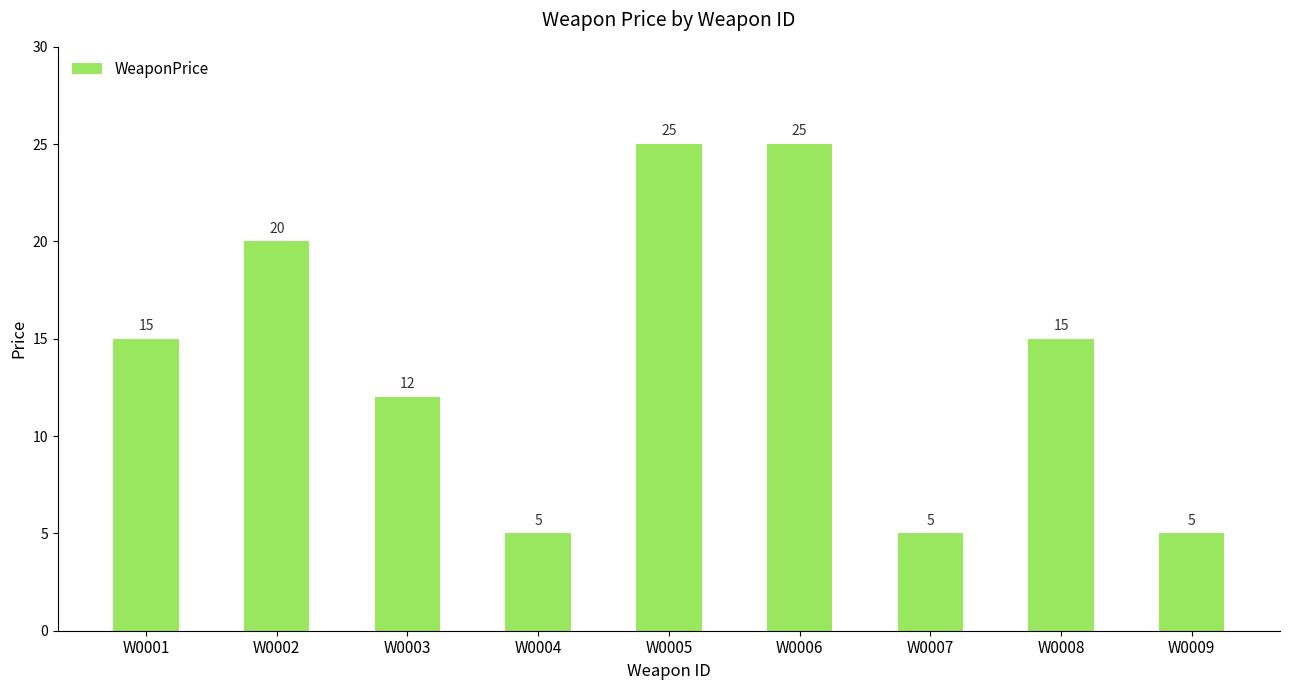

Reading right to left, transcribe all the data shown in this chart.

W0009=5	W0008=15	W0007=5	W0006=25	W0005=25	W0004=5	W0003=12	W0002=20	W0001=15